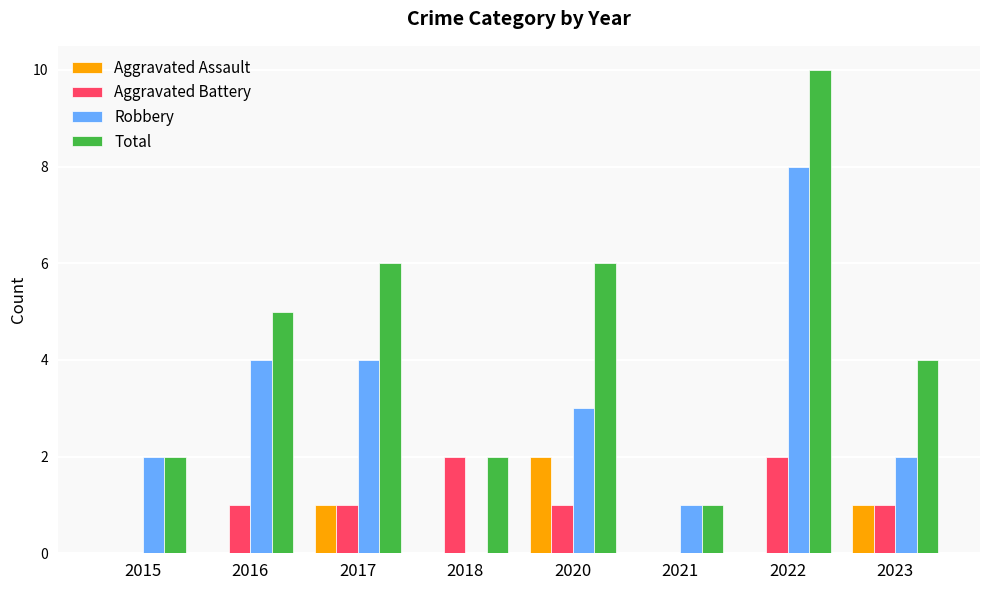

Reading right to left, extract all data points from this chart.

Aggravated Assault: 2023=1	2022=0	2021=0	2020=2	2018=0	2017=1	2016=0	2015=0
Aggravated Battery: 2023=1	2022=2	2021=0	2020=1	2018=2	2017=1	2016=1	2015=0
Robbery: 2023=2	2022=8	2021=1	2020=3	2018=0	2017=4	2016=4	2015=2
Total: 2023=4	2022=10	2021=1	2020=6	2018=2	2017=6	2016=5	2015=2